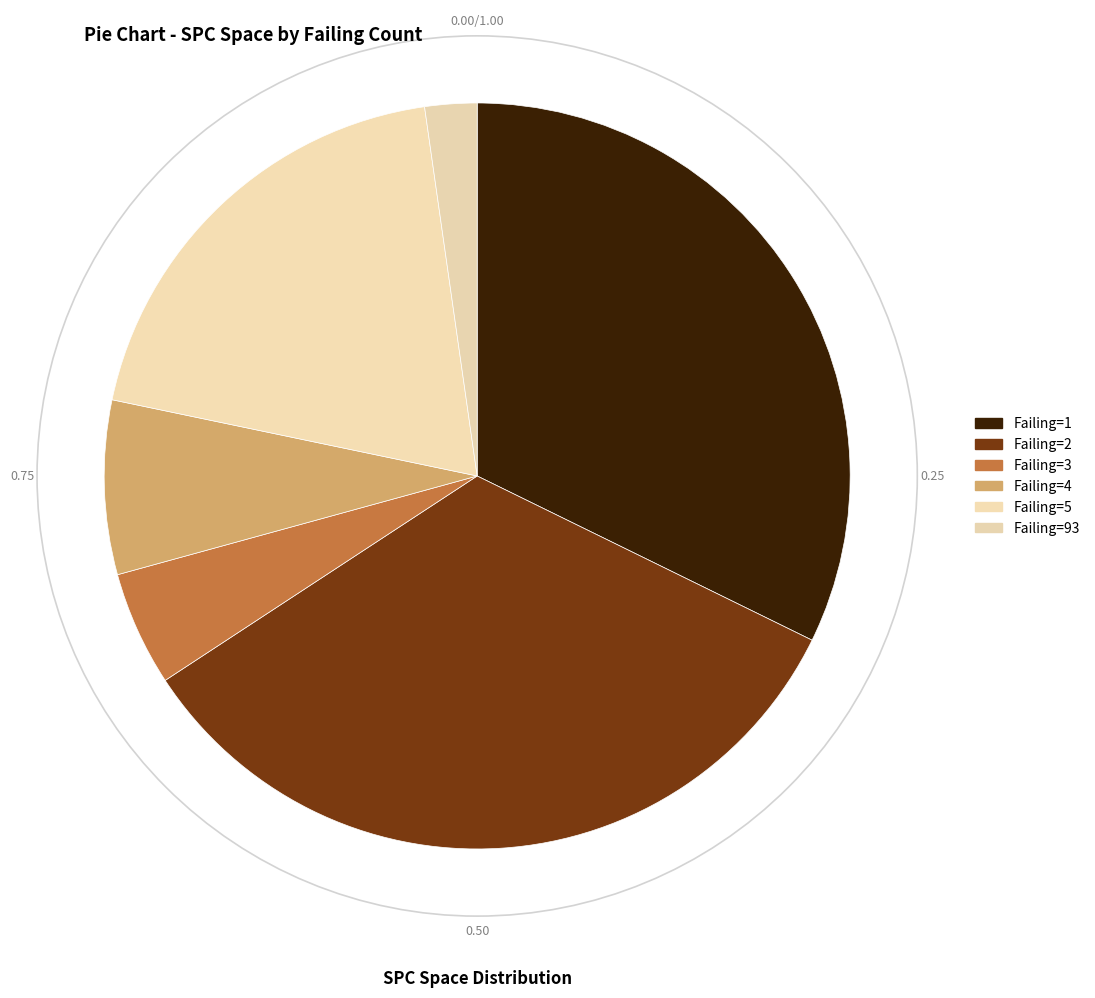

Rank the categories by value from highest to lowest.

Failing=2, Failing=1, Failing=5, Failing=4, Failing=3, Failing=93